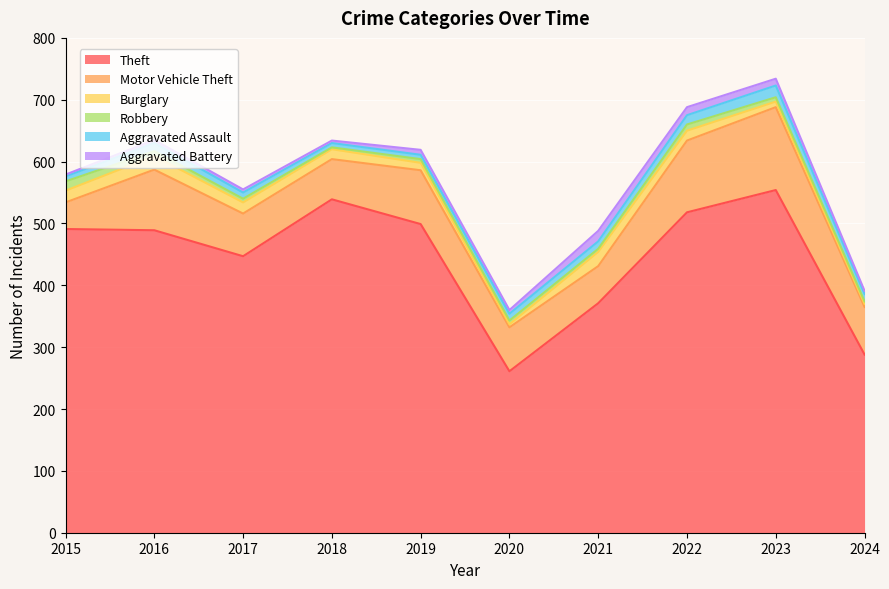

What is the approximate value of Robbery at 2022?

10